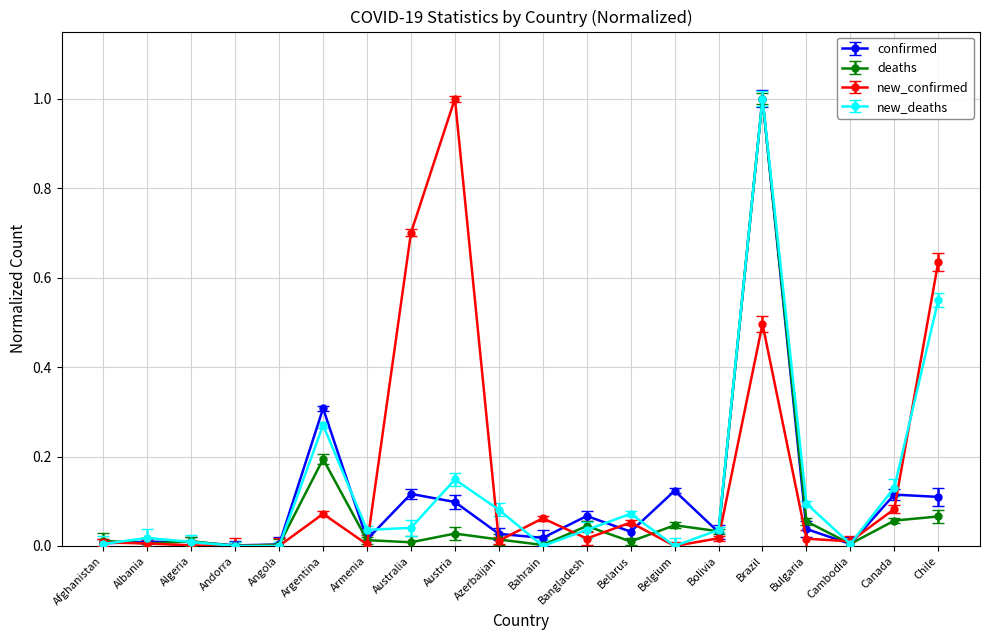

At which label is new_confirmed closest to 0?

Andorra